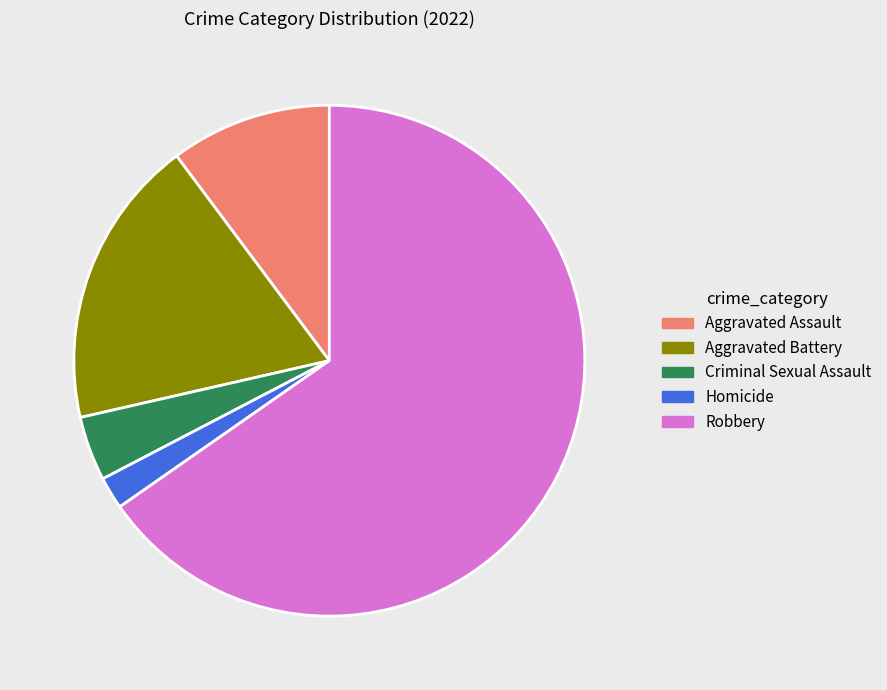

Between Homicide and Criminal Sexual Assault, which is larger?

Criminal Sexual Assault